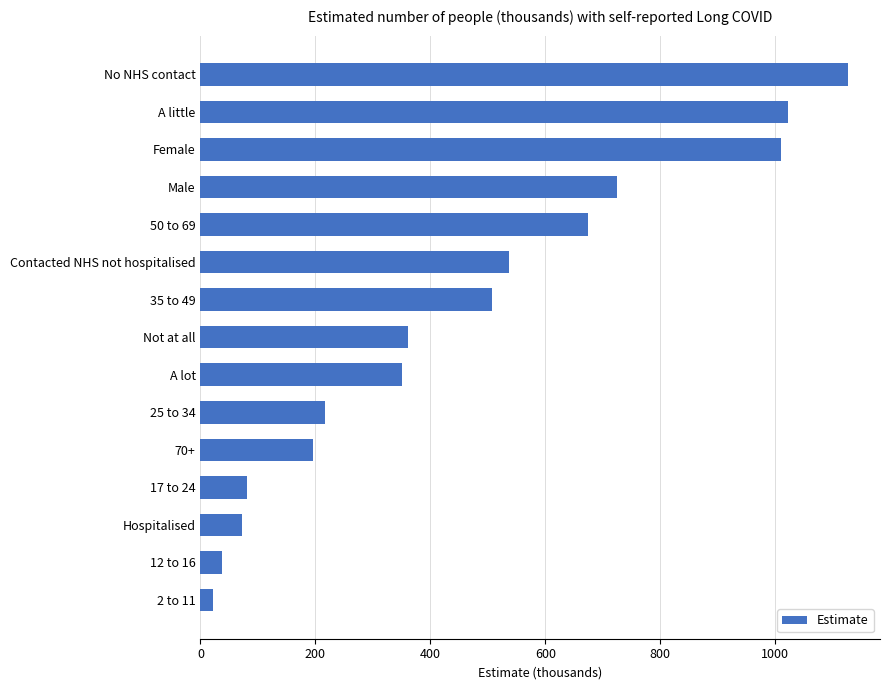

What is the maximum value shown in the chart?

1126